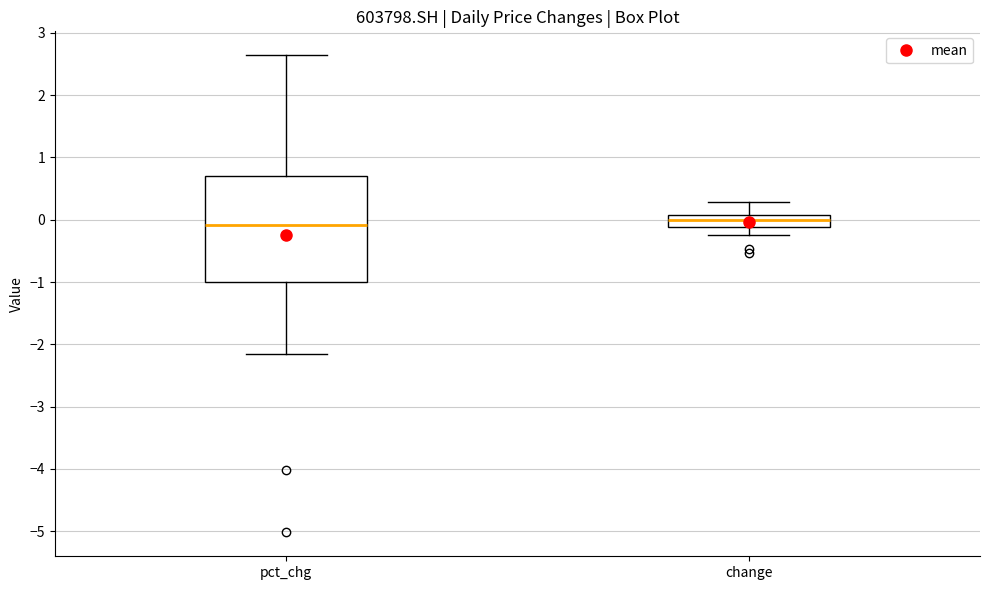

Where is the lower edge of the box for change on the y-axis? The values are not printed on the chart, so give them approximately, as read against the axis.

-0.1